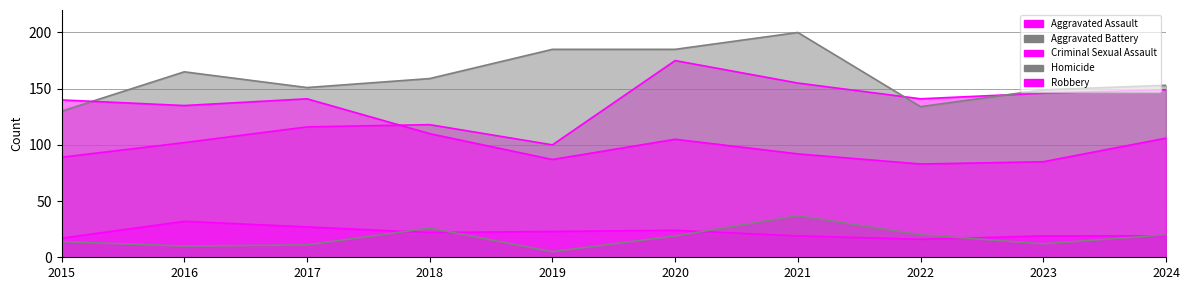

True or false: Robbery has more than 1 points higher than both neighbors.

True